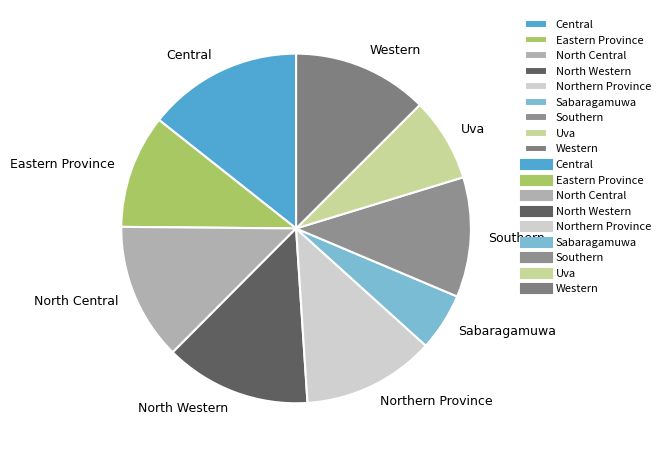

Does Southern represent more than half of the total?

No